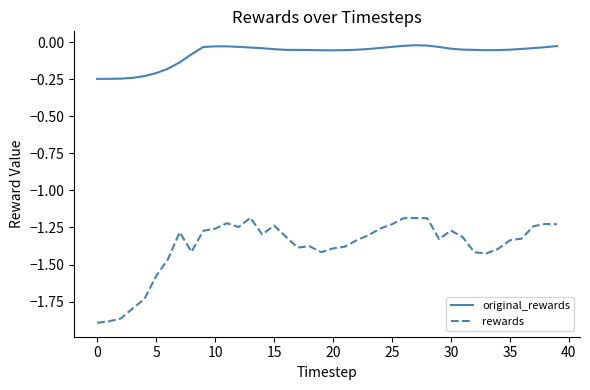

List the series in order of their overall mean, highest first.

original_rewards, rewards